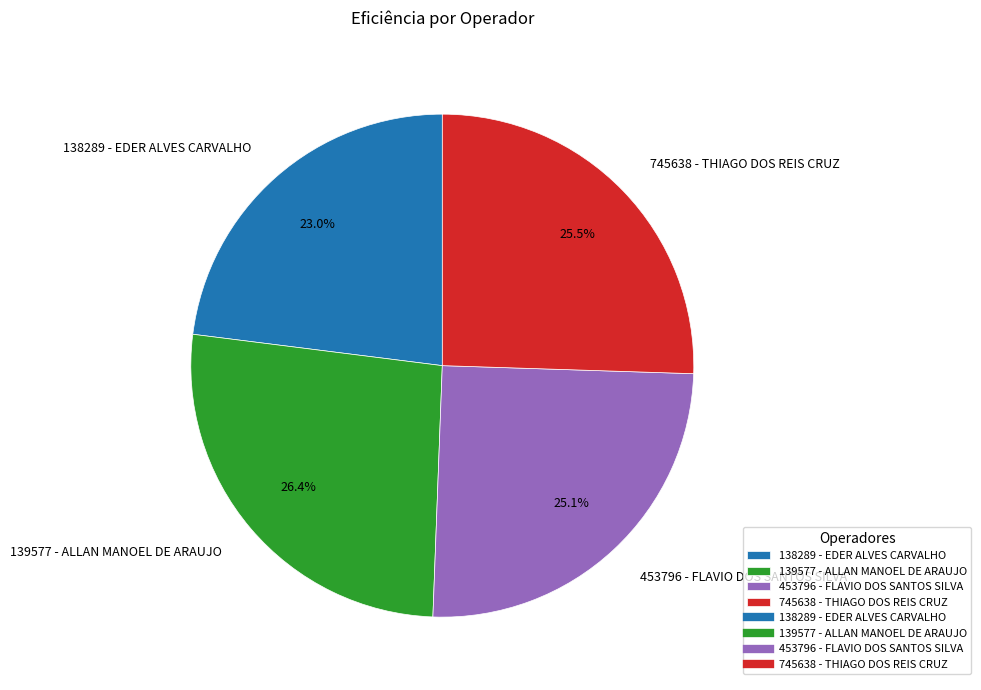

Between 138289 - EDER ALVES CARVALHO and 745638 - THIAGO DOS REIS CRUZ, which is larger?

745638 - THIAGO DOS REIS CRUZ